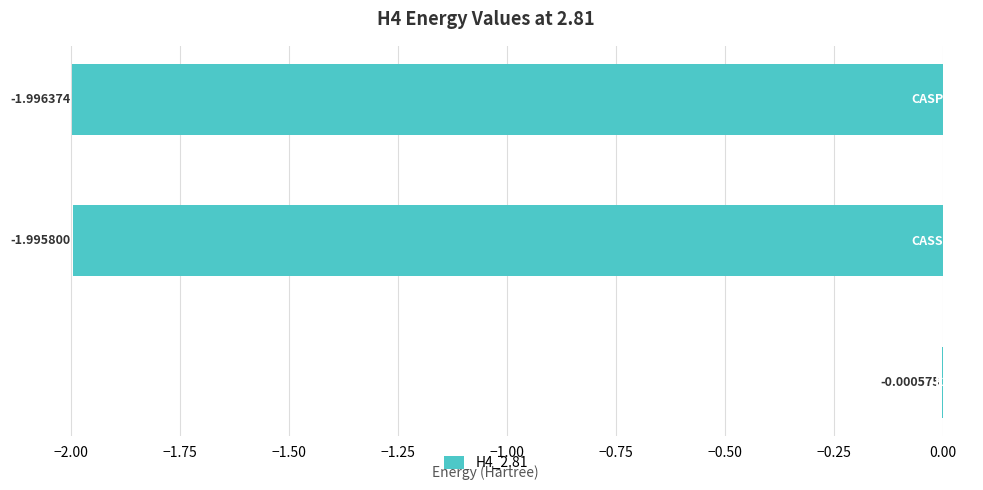

What is the sum of all values?

-4.0